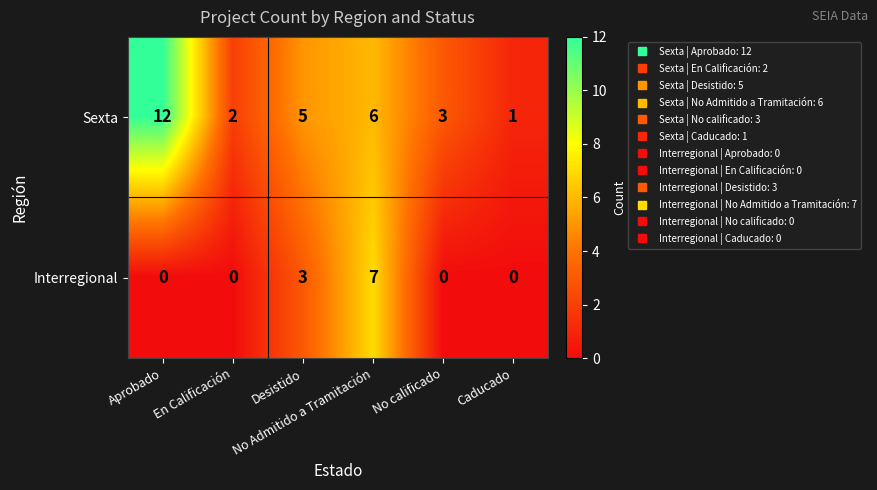

What is the spread (max minus min) of values at Aprobado?

12